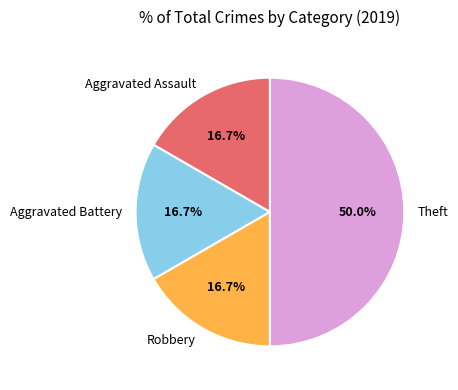

Approximately how many times larger is the value at Aggravated Battery compared to Aggravated Assault?

1.0